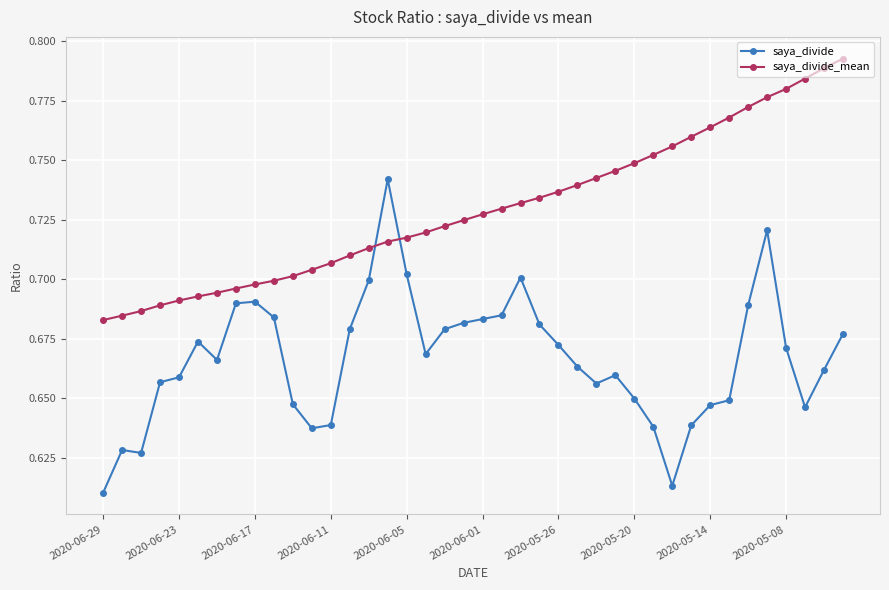

List the series in order of their overall mean, highest first.

saya_divide_mean, saya_divide